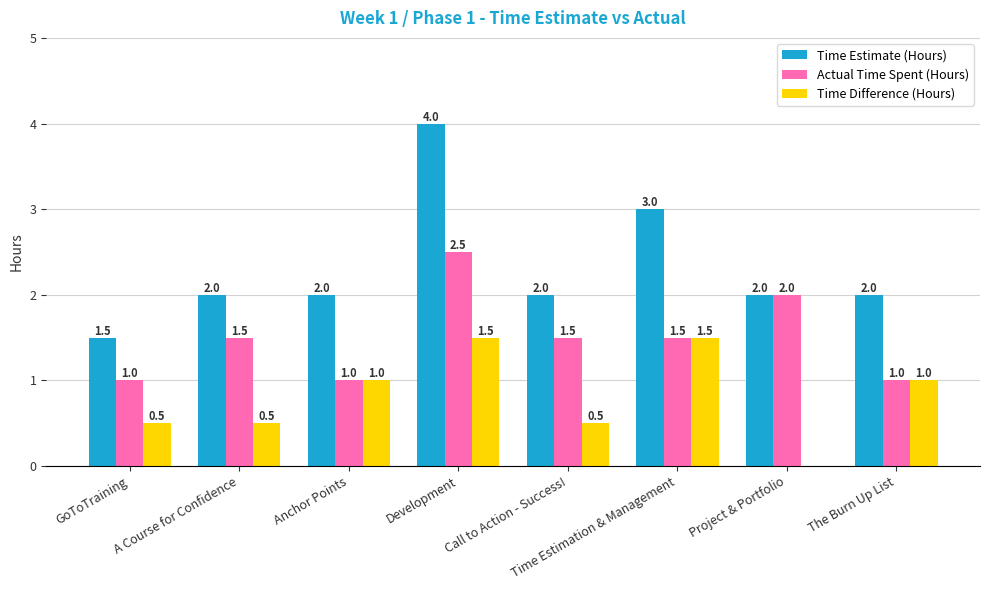

What is the difference between the Time Difference (Hours) values at The Burn Up List and GoToTraining?

0.5